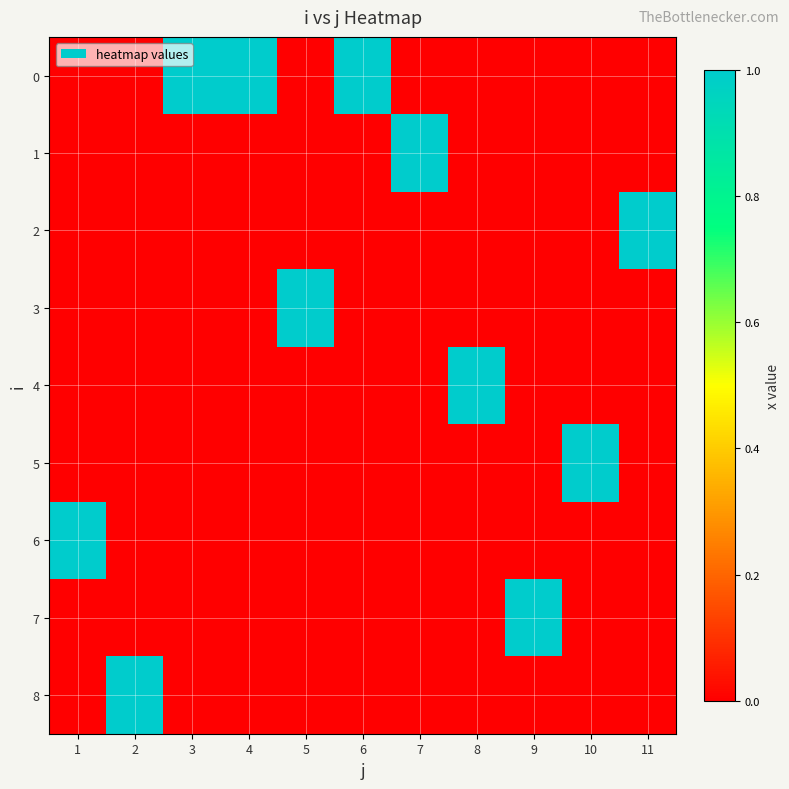

Reading right to left, extract all data points from this chart.

0: 11=0	10=0	9=0	8=0	7=0	6=1	5=0	4=1	3=1	2=0	1=0
1: 11=0	10=0	9=0	8=0	7=1	6=0	5=0	4=0	3=0	2=0	1=0
2: 11=1	10=0	9=0	8=0	7=0	6=0	5=0	4=0	3=0	2=0	1=0
3: 11=0	10=0	9=0	8=0	7=0	6=0	5=1	4=0	3=0	2=0	1=0
4: 11=0	10=0	9=0	8=1	7=0	6=0	5=0	4=0	3=0	2=0	1=0
5: 11=0	10=1	9=0	8=0	7=0	6=0	5=0	4=0	3=0	2=0	1=0
6: 11=0	10=0	9=0	8=0	7=0	6=0	5=0	4=0	3=0	2=0	1=1
7: 11=0	10=0	9=1	8=0	7=0	6=0	5=0	4=0	3=0	2=0	1=0
8: 11=0	10=0	9=0	8=0	7=0	6=0	5=0	4=0	3=0	2=1	1=0